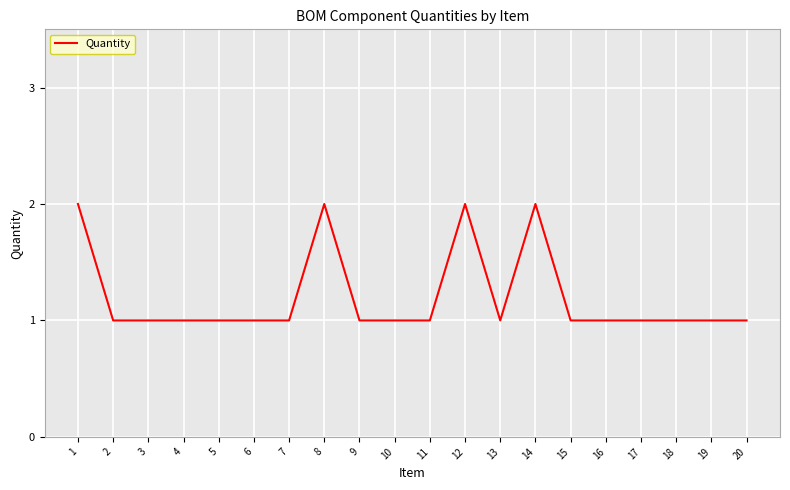

True or false: the data has more than 0 interior local peaks.

True